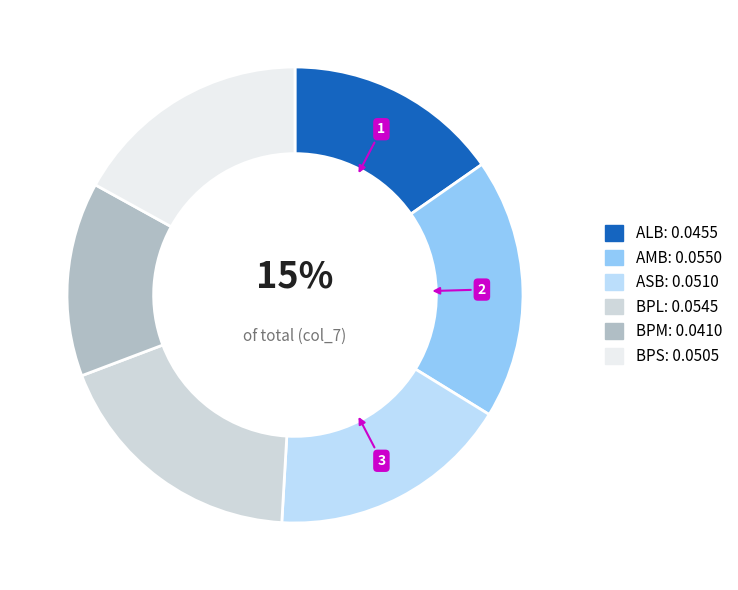

Rank the categories by value from highest to lowest.

AMB, BPL, ASB, BPS, ALB, BPM